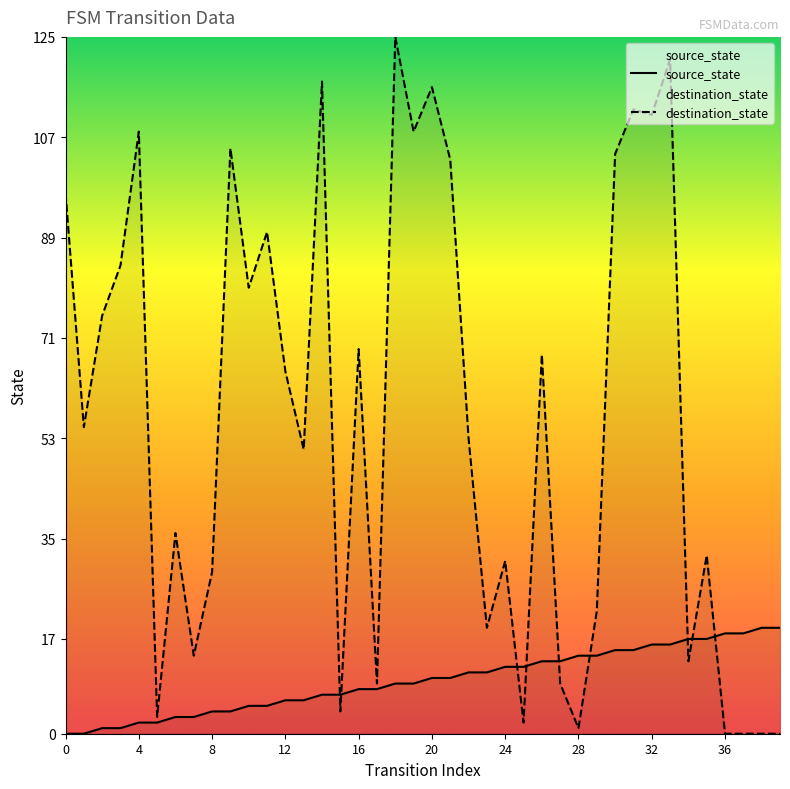

How many positive values does the source_state series have?

38